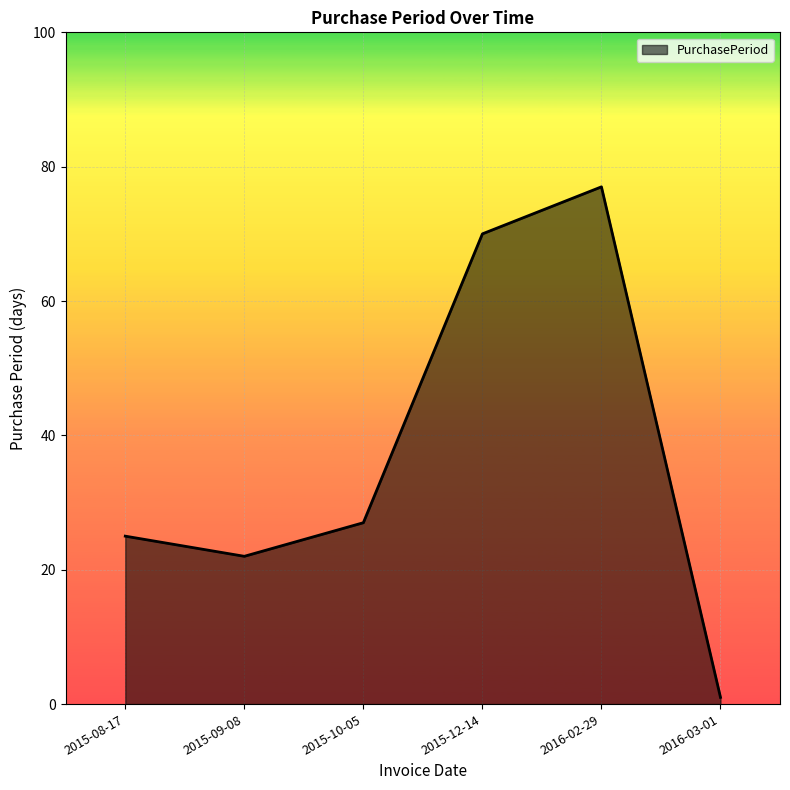

Where is the first local maximum?

2016-02-29